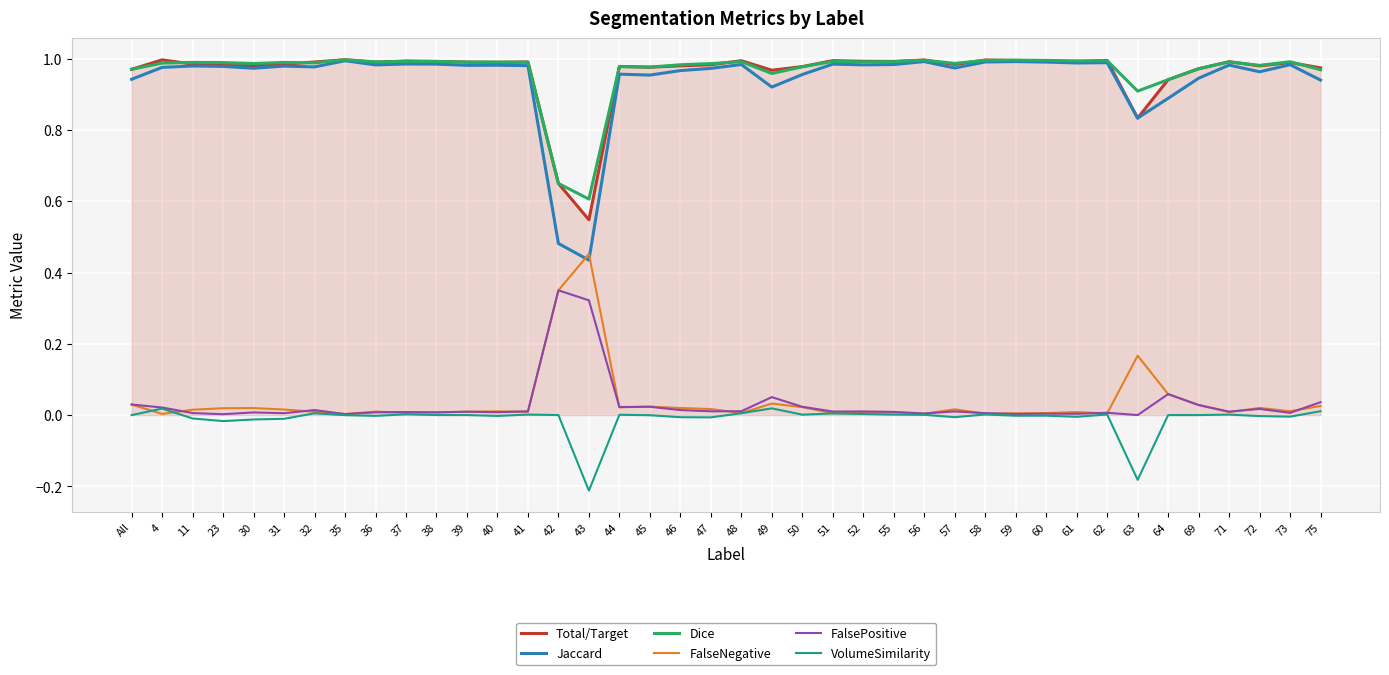

Is the value of FalseNegative at 45 greater than the value of Dice at 23?

No